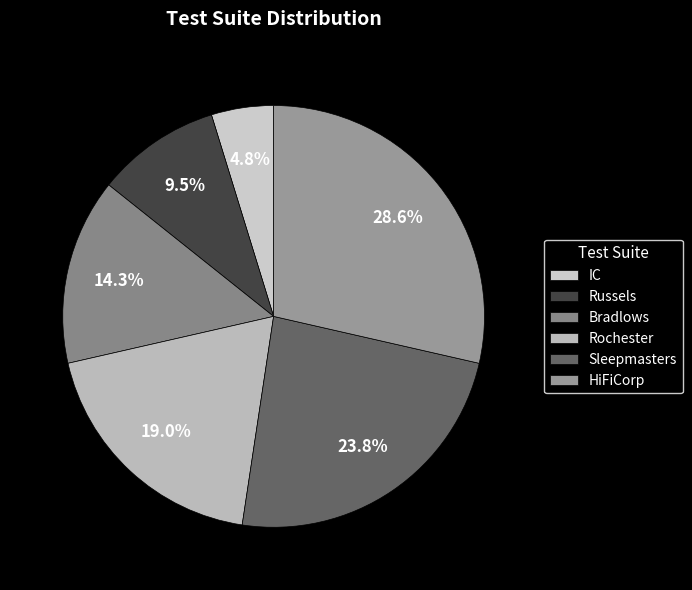

Is it true that Rochester is 34% of the pie?

False